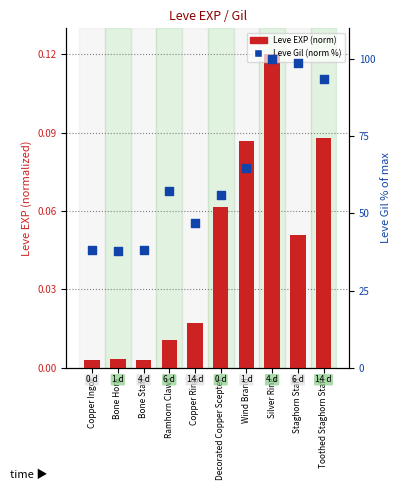

What is the total value across all series at Staghorn Staff?

98.7